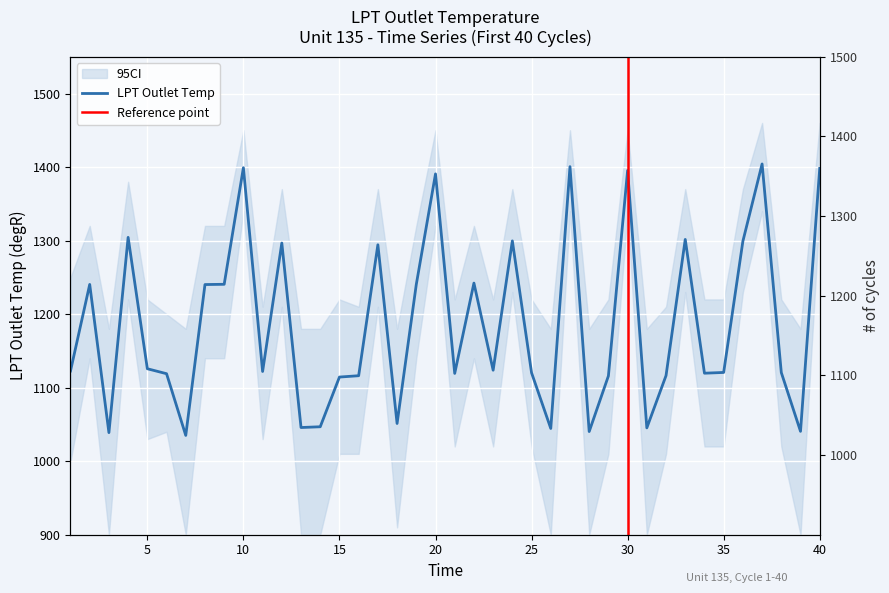

How many points are lower than both their immediate neighbors (excluding endpoints)?

12